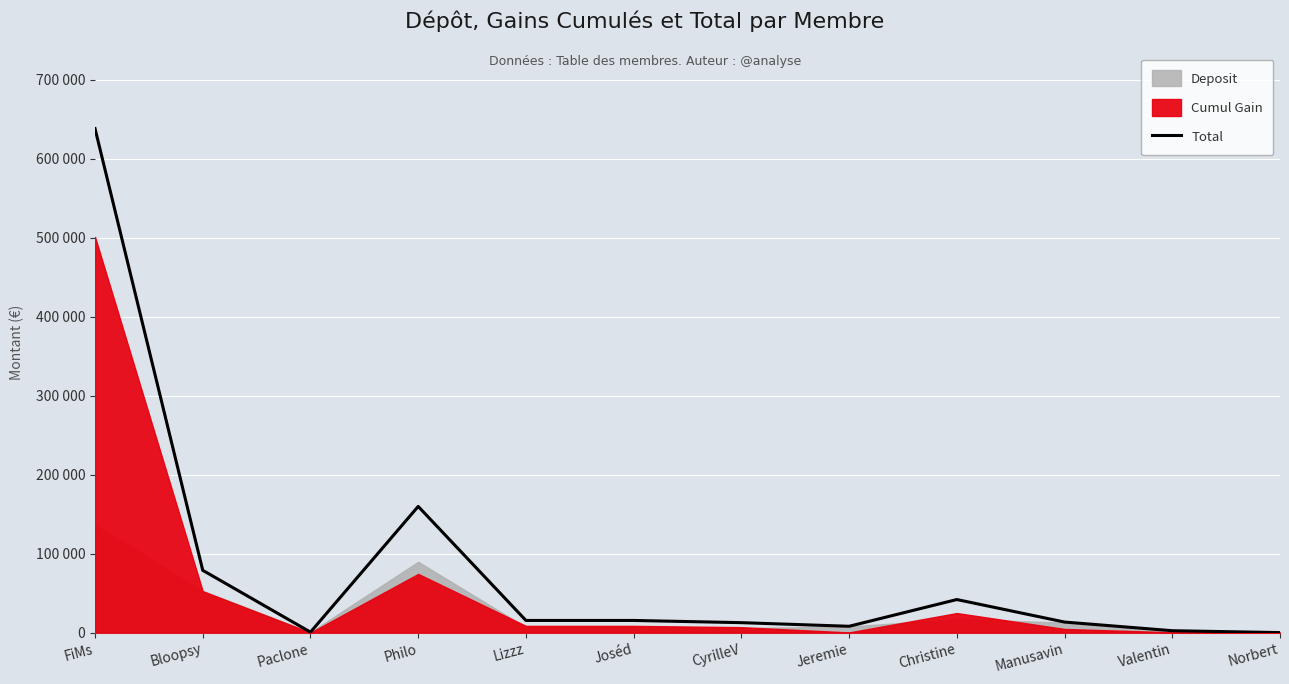

What is the label of the 5th point from the right?

Jeremie